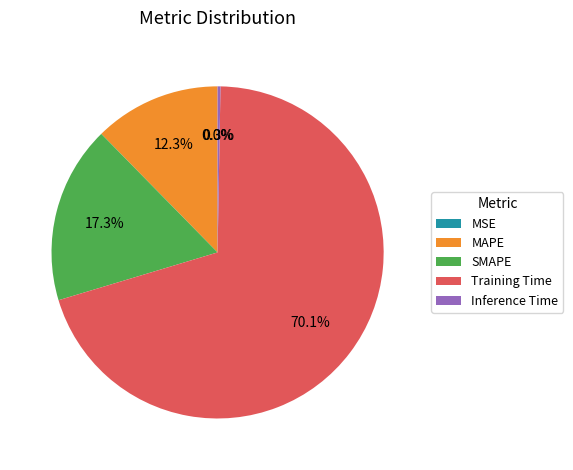

Which slice represents more than half of the pie?

Training Time